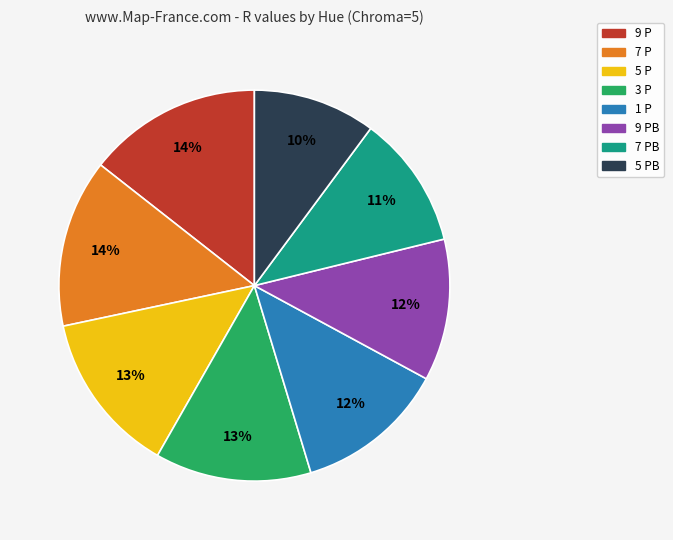

To the nearest percent, what is the average slice percentage?

12%